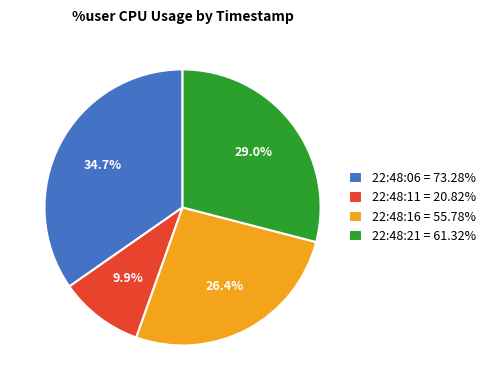

What is the total percentage of 22:48:06 and 22:48:16?

61.1%